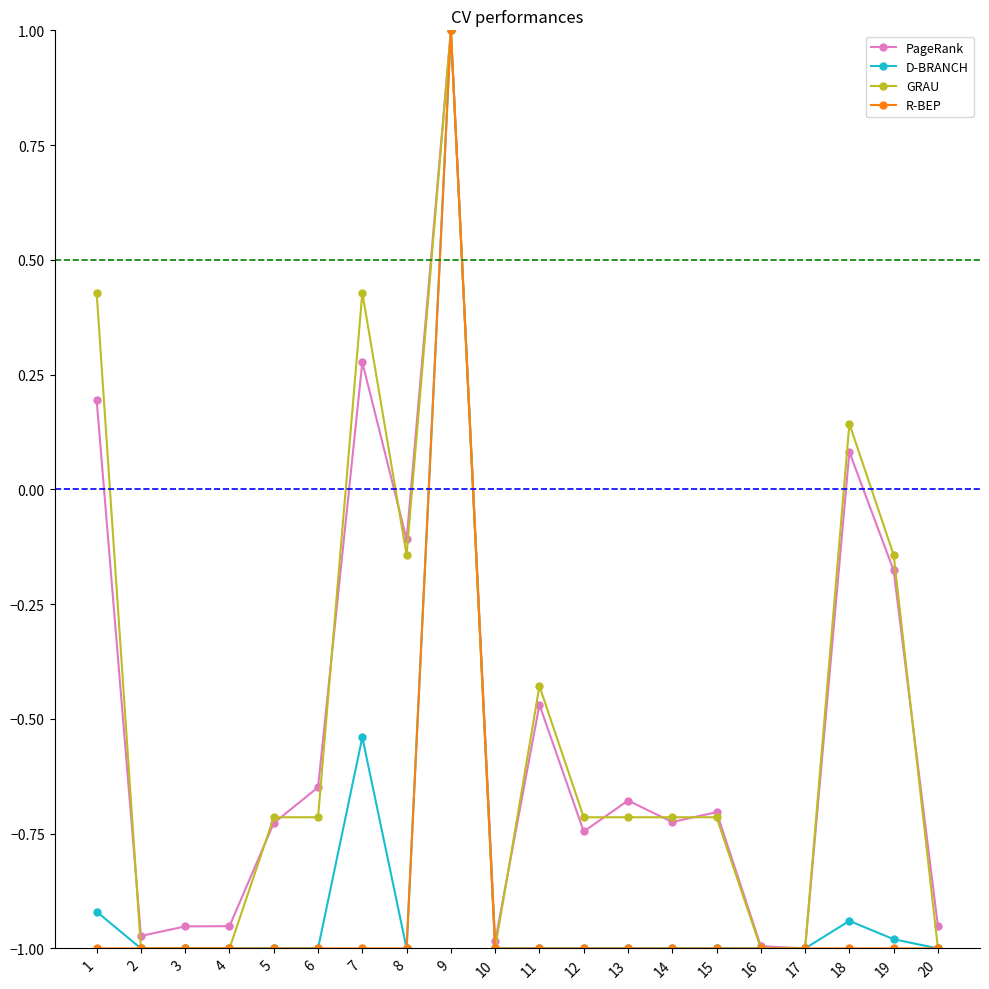

What is the difference between the maximum and second lowest values in the PageRank series?

2.0